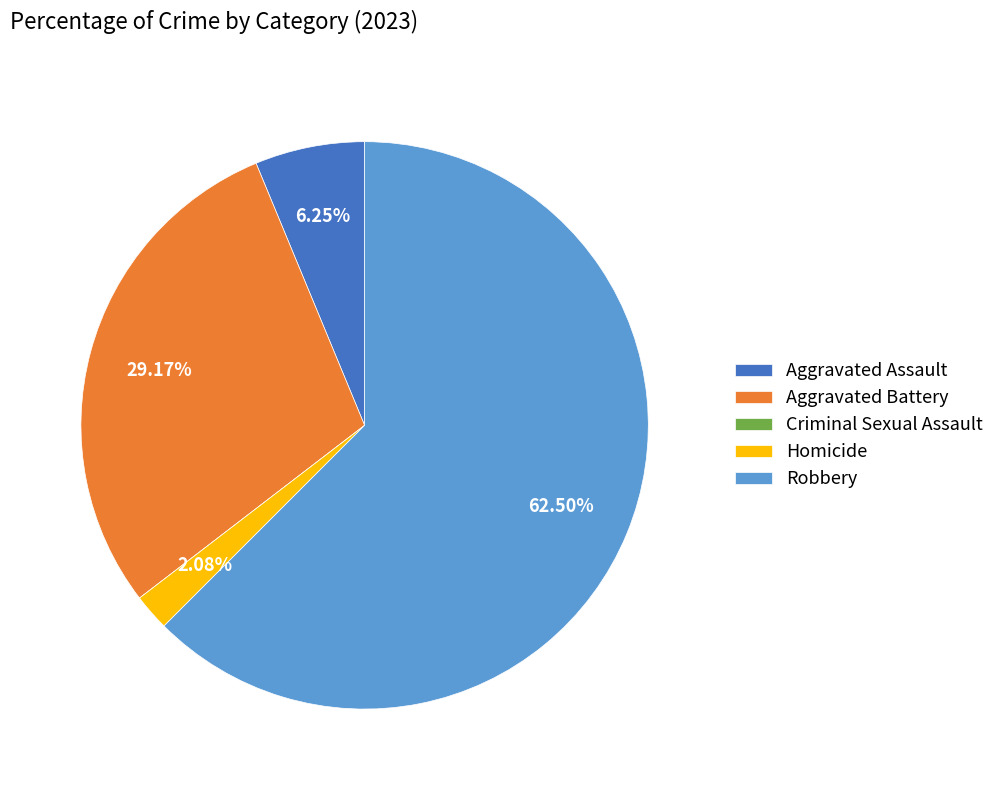

Which category has the biggest portion of the pie?

Robbery